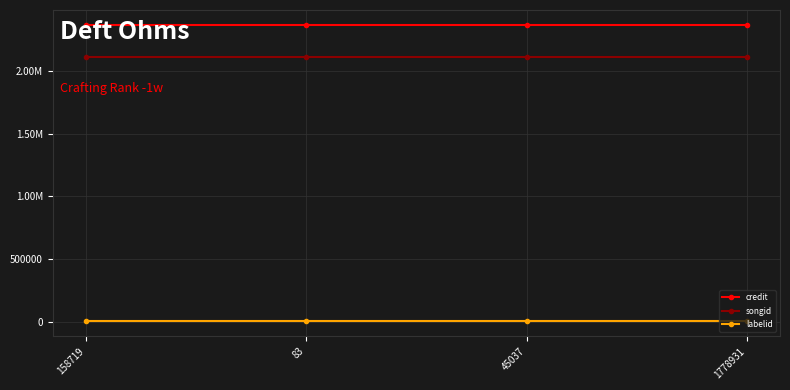

What is the total value across all series at 83?

4482398